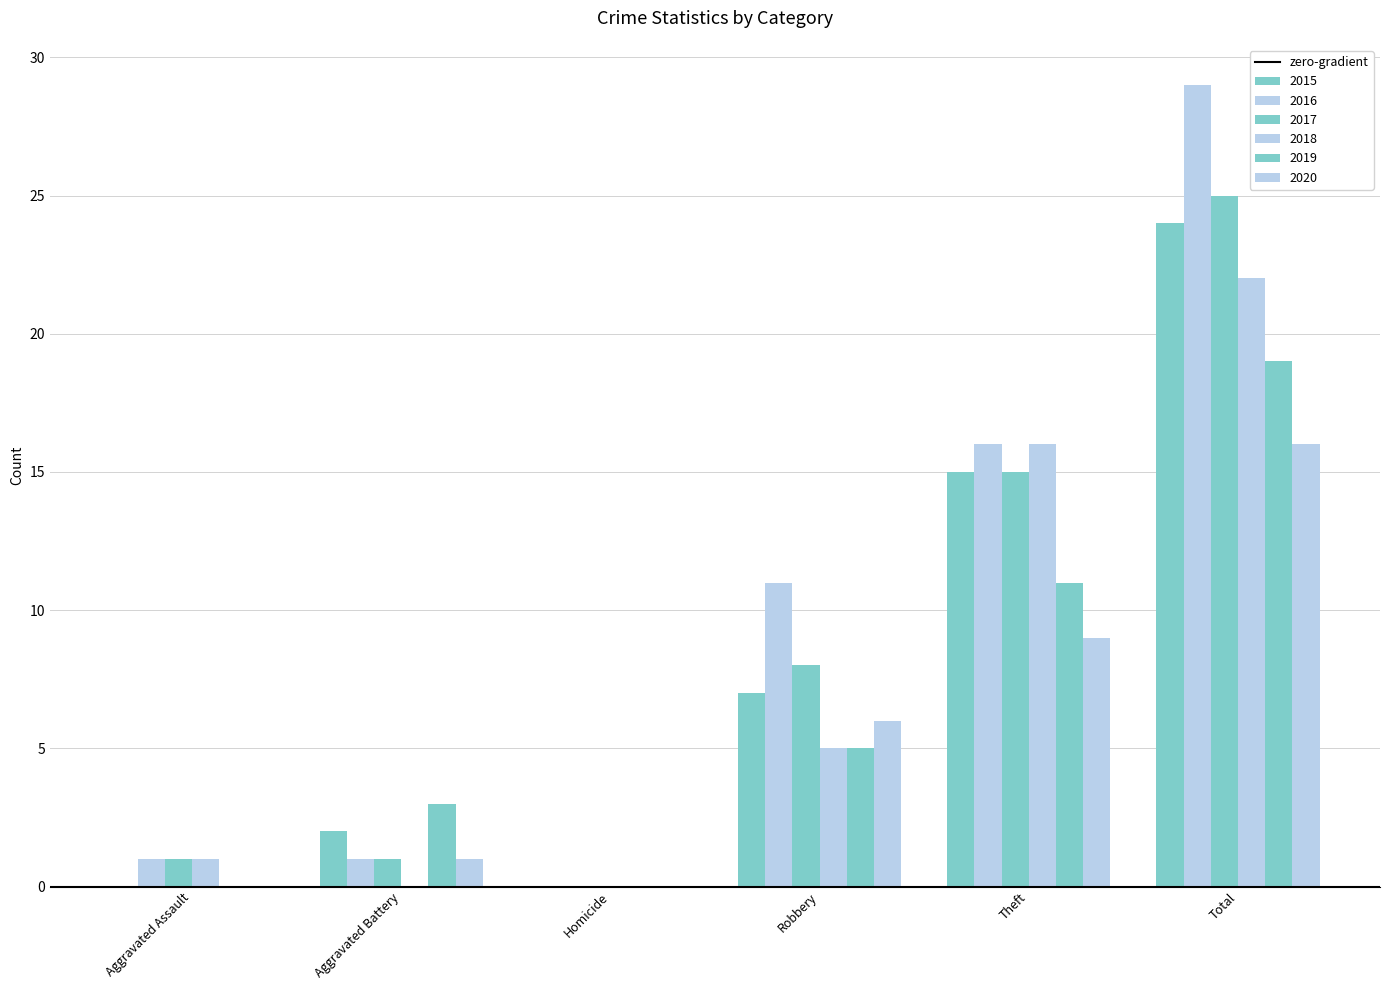

How many data points does each series have?

6